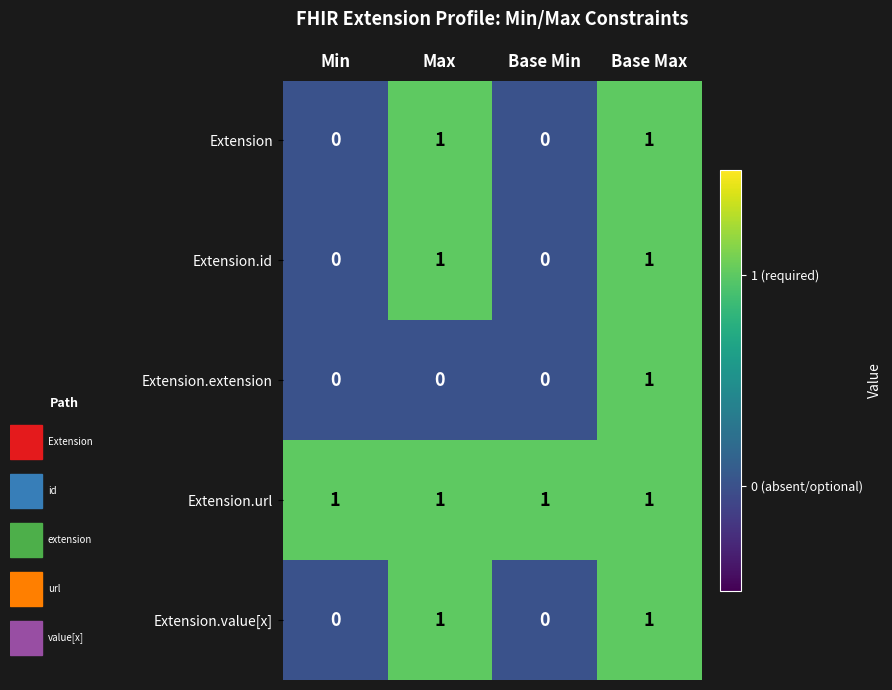

Reading left to right, extract all data points from this chart.

Extension: 0	1	0	1
Extension.id: 0	1	0	1
Extension.extension: 0	0	0	1
Extension.url: 1	1	1	1
Extension.value[x]: 0	1	0	1